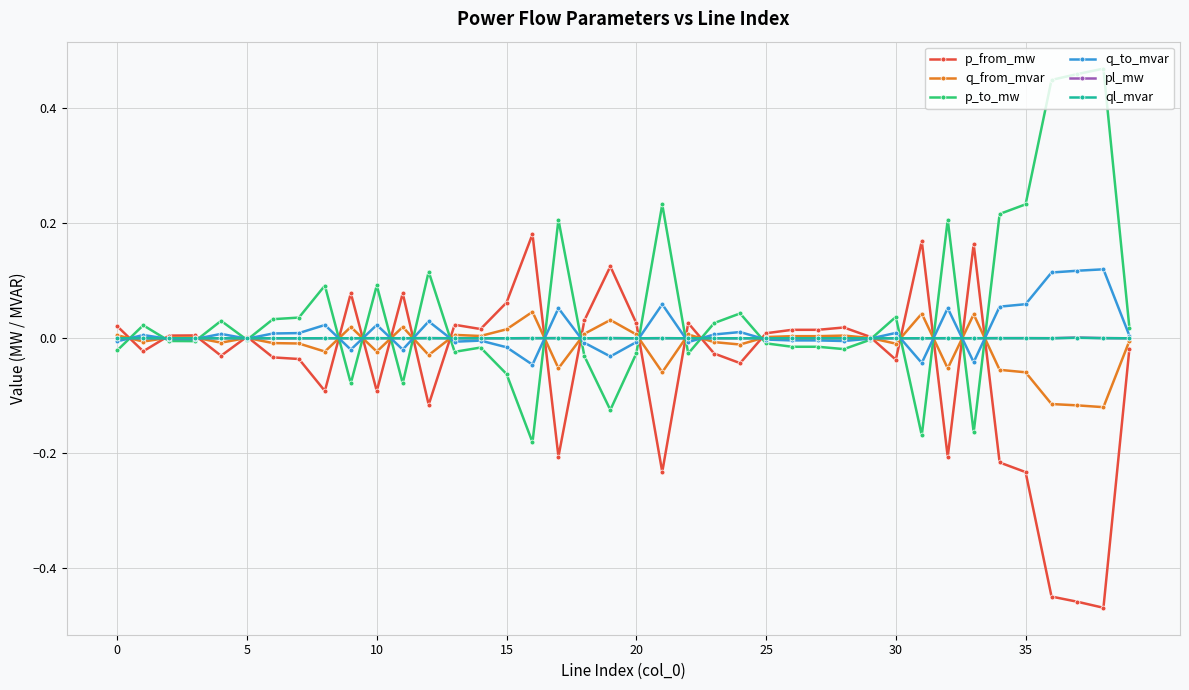

How many series are shown in this chart?

6